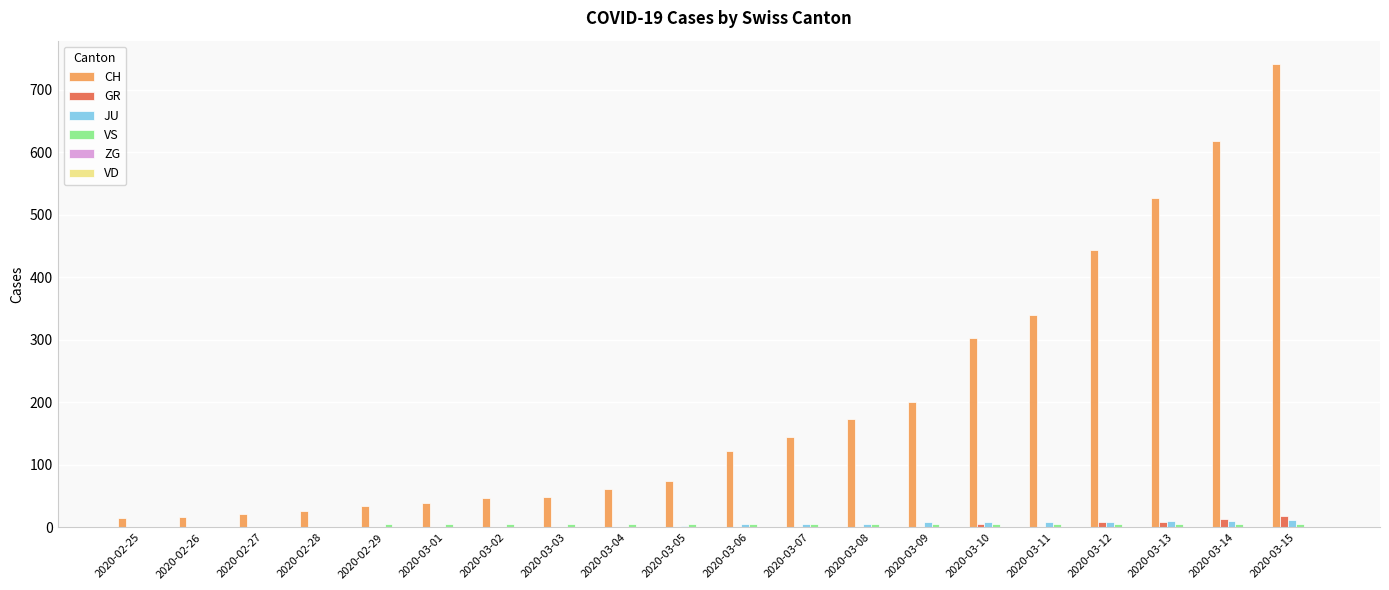

What is the greatest value displayed?

741